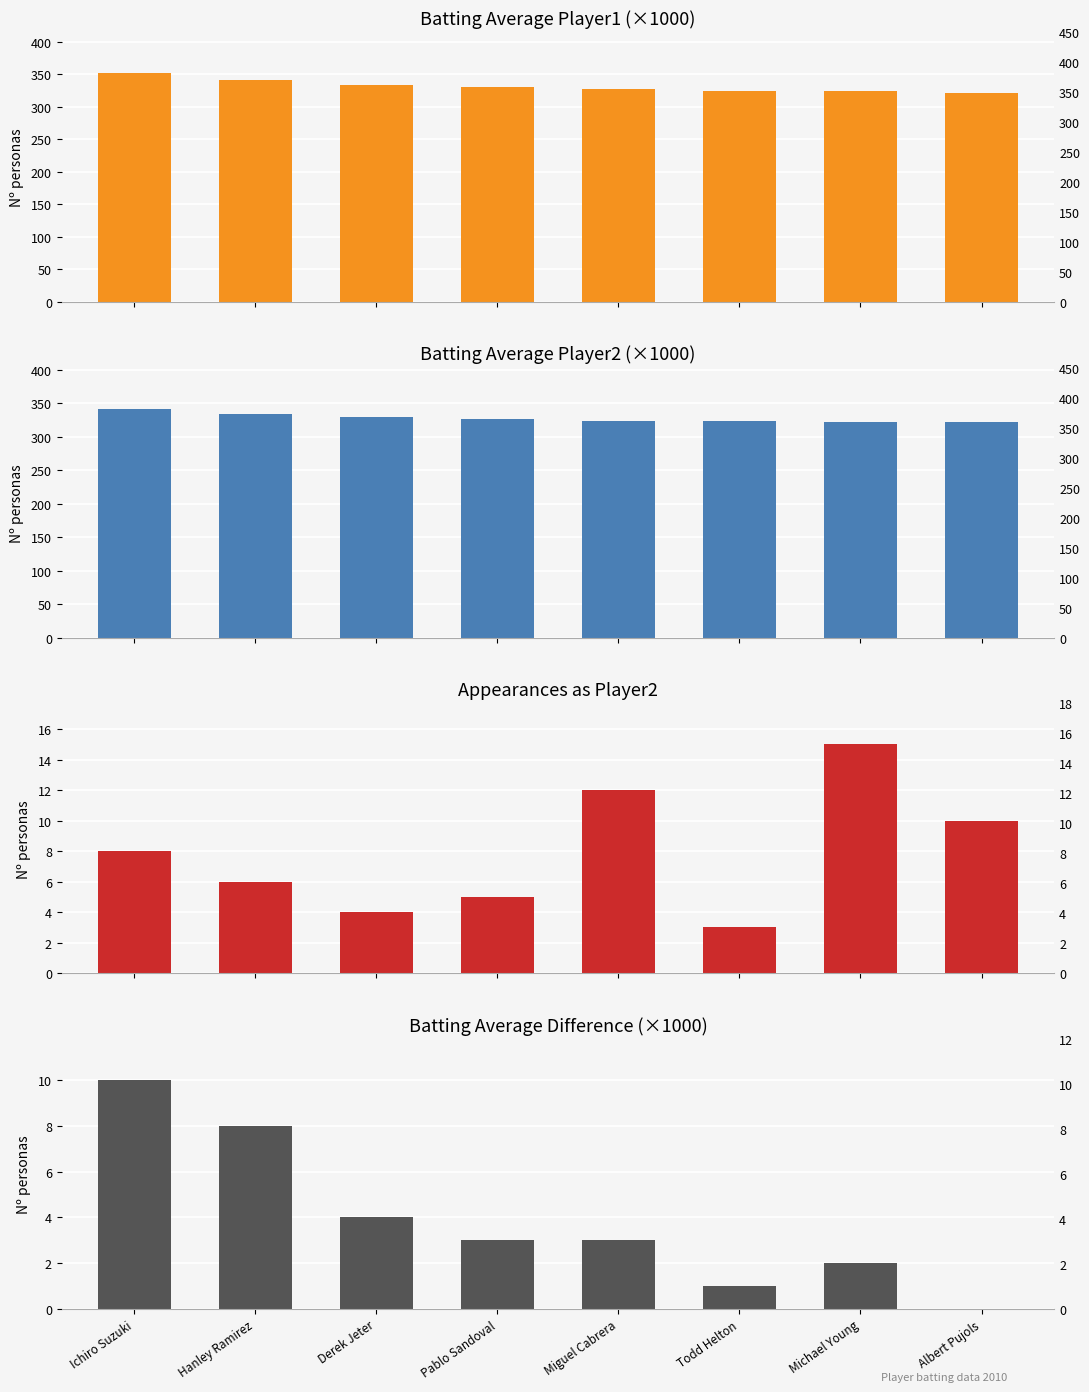

Reading left to right, what are all the values shown in this chart?

Avg ×1000: Ichiro Suzuki=342.0	Hanley Ramirez=334.0	Derek Jeter=330.0	Pablo Sandoval=327.0	Miguel Cabrera=324.0	Todd Helton=324.0	Michael Young=322.0	Albert Pujols=322.0
Count: Ichiro Suzuki=8.0	Hanley Ramirez=6.0	Derek Jeter=4.0	Pablo Sandoval=5.0	Miguel Cabrera=12.0	Todd Helton=3.0	Michael Young=15.0	Albert Pujols=10.0
Diff ×1000: Ichiro Suzuki=10.0	Hanley Ramirez=8.0	Derek Jeter=4.0	Pablo Sandoval=3.0	Miguel Cabrera=3.0	Todd Helton=1.0	Michael Young=2.0	Albert Pujols=0.0